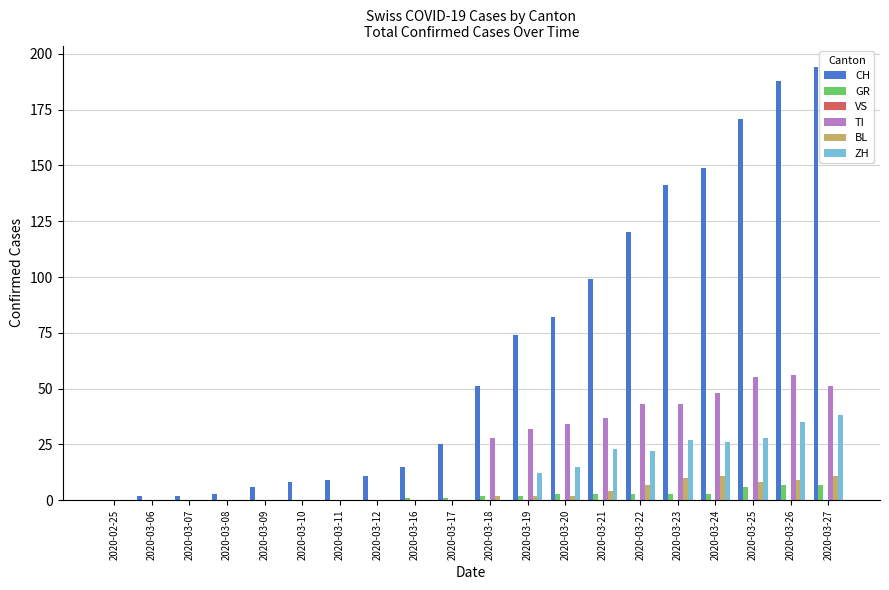

Is the value of GR at 2020-03-22 greater than the value of ZH at 2020-03-26?

No